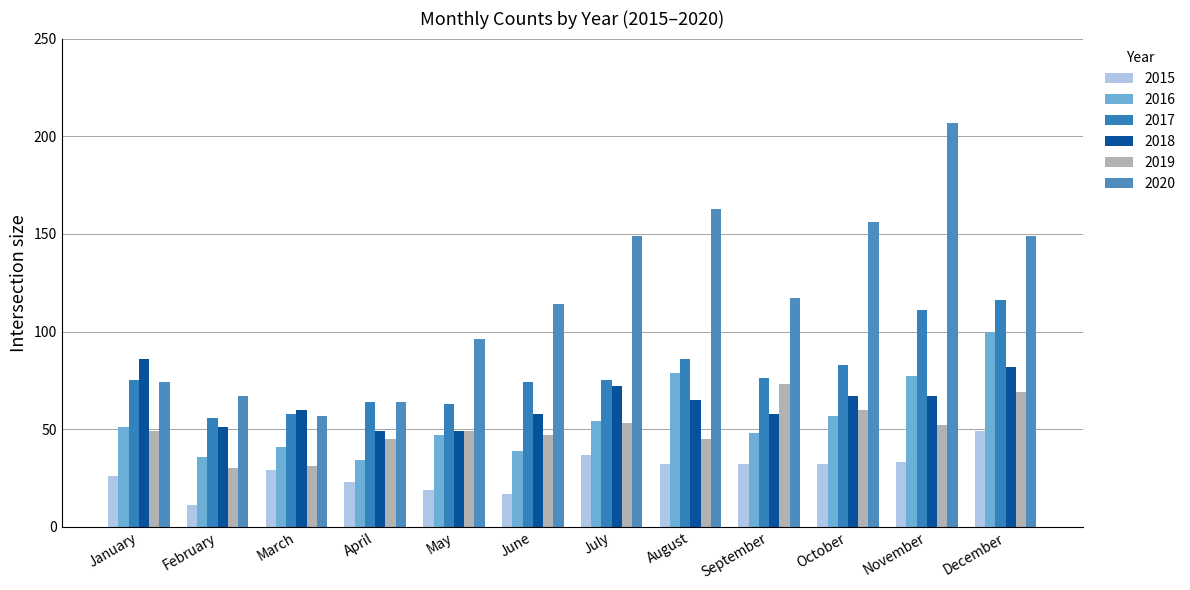

How many values in the 2016 series are below 51?

6